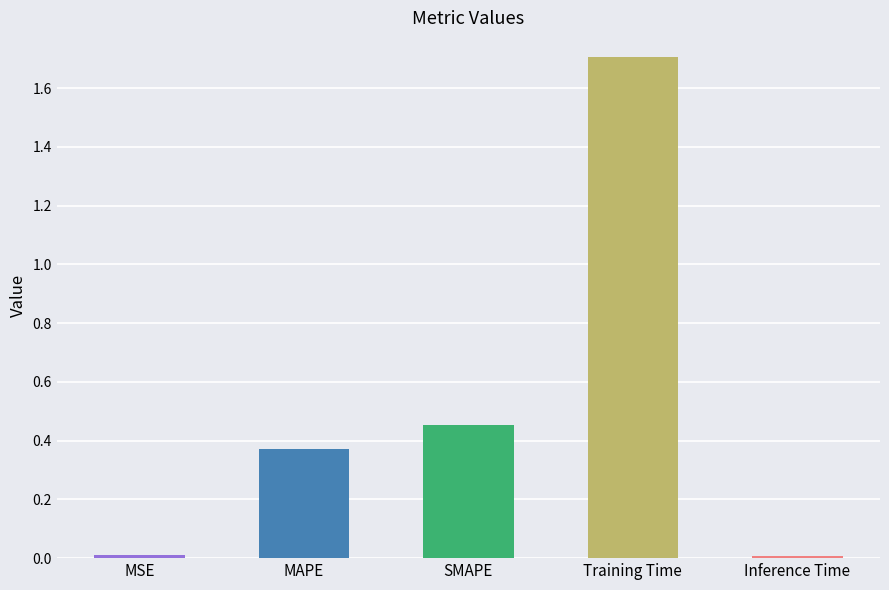

Is it true that the value at SMAPE is 0.7?

False